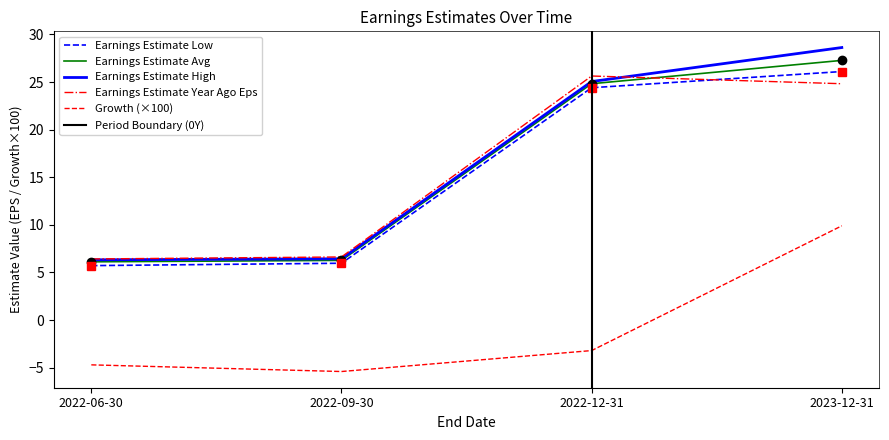

Where do Earnings Estimate Year Ago Eps and Earnings Estimate High first cross each other?

2022-12-31 and 2023-12-31